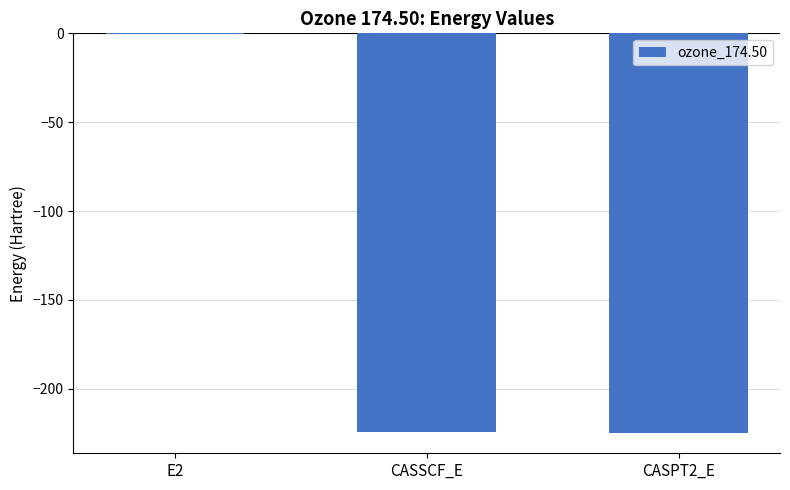

What value does the data have at CASPT2_E?

-225.0